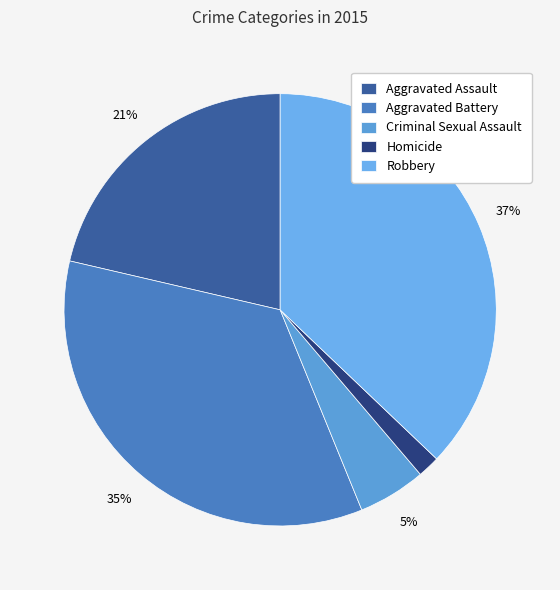

What percentage is the Aggravated Battery slice, to the nearest percent?

35%